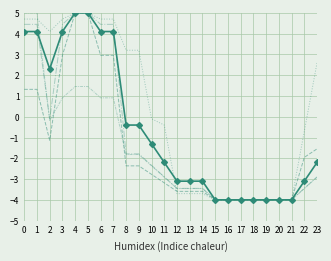

Count the number of categories in the chart.

24